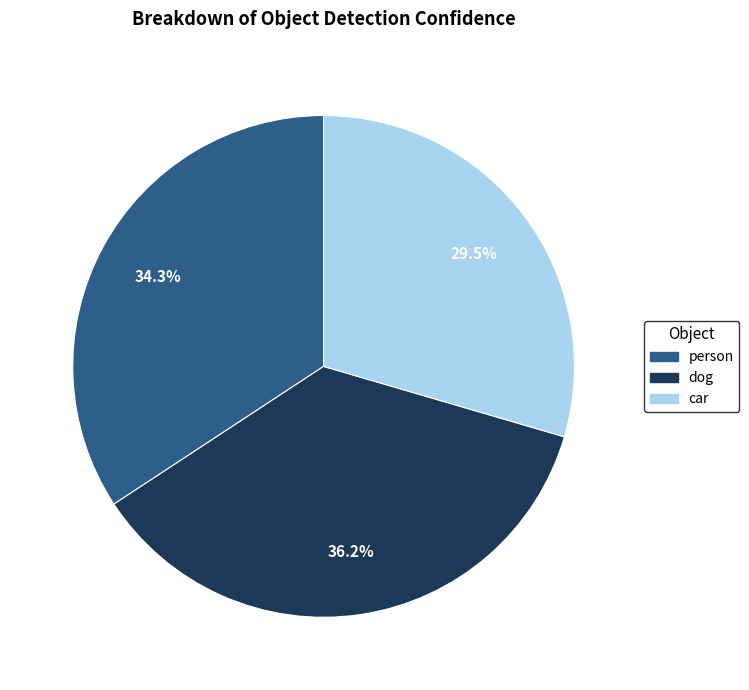

Which category has the smallest portion of the pie?

car